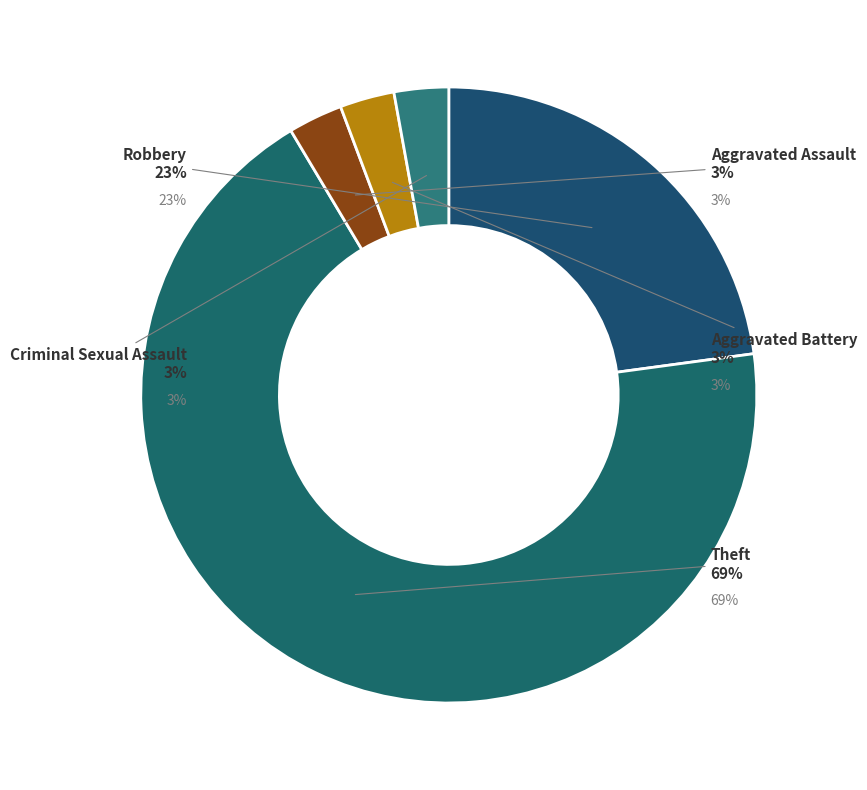

What is the largest slice in the pie chart?

Theft